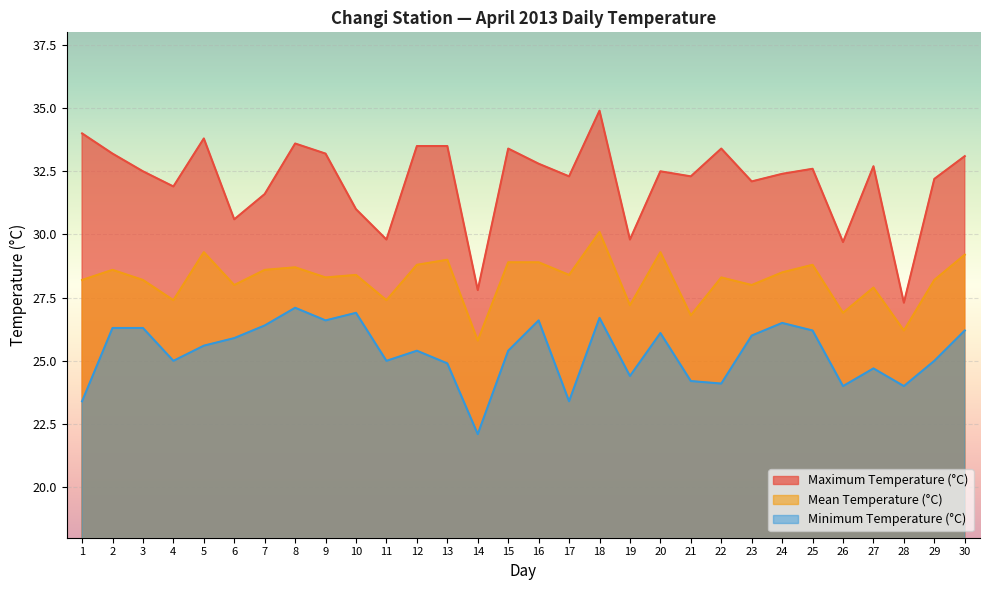

The Minimum Temperature (°C) series shows 42.3 at 30. True or false?

False